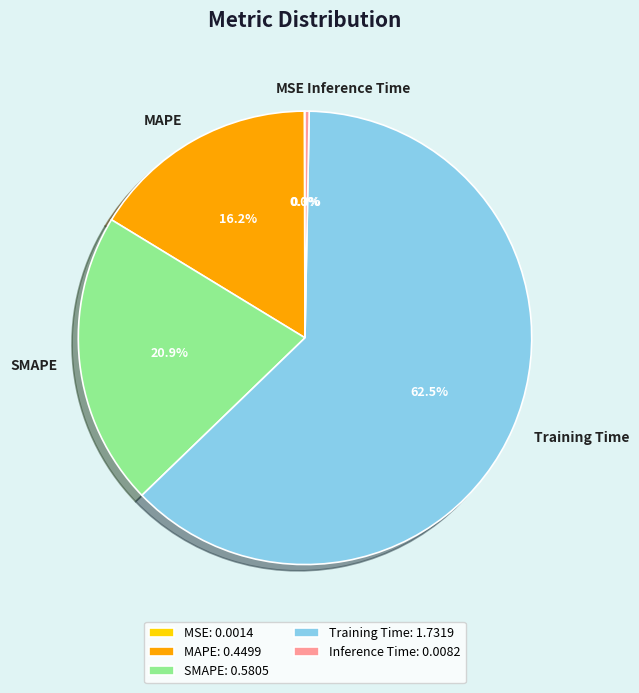

Which category has the biggest portion of the pie?

Training Time